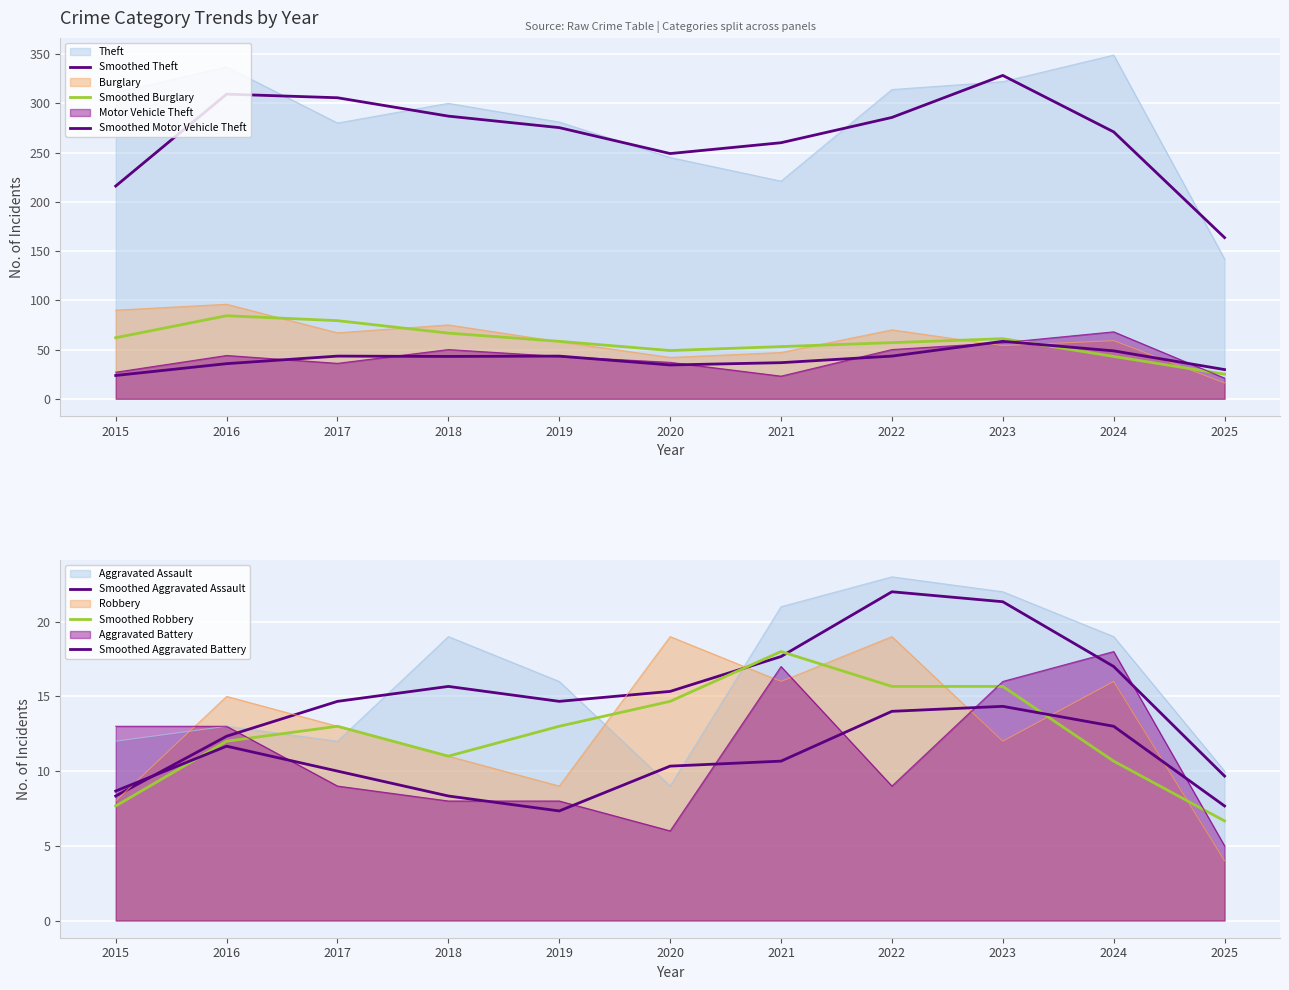

What is the difference between the highest and lowest values at 2019?

268.0